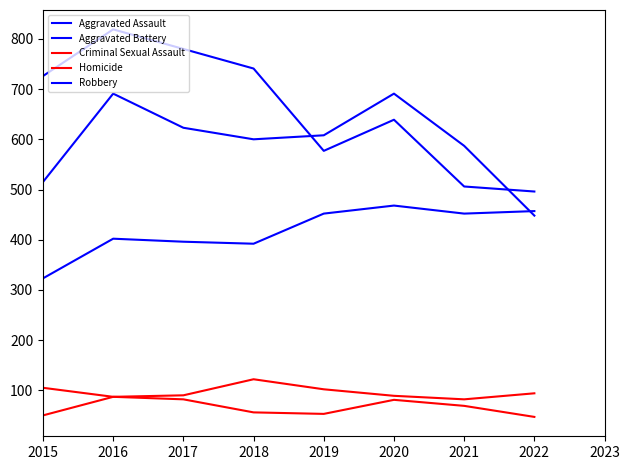

Does the chart have visible grid lines?

No